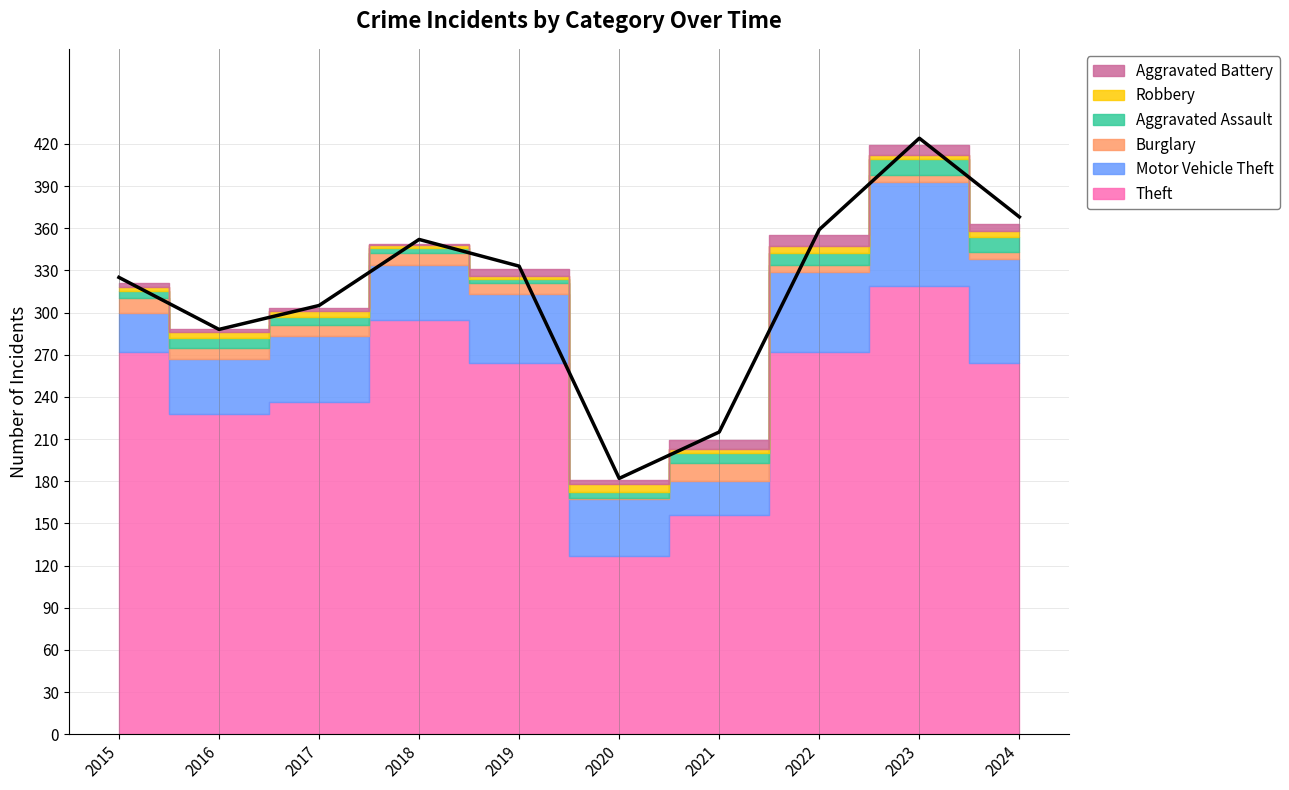

Which series has the largest range (max minus min)?

Theft